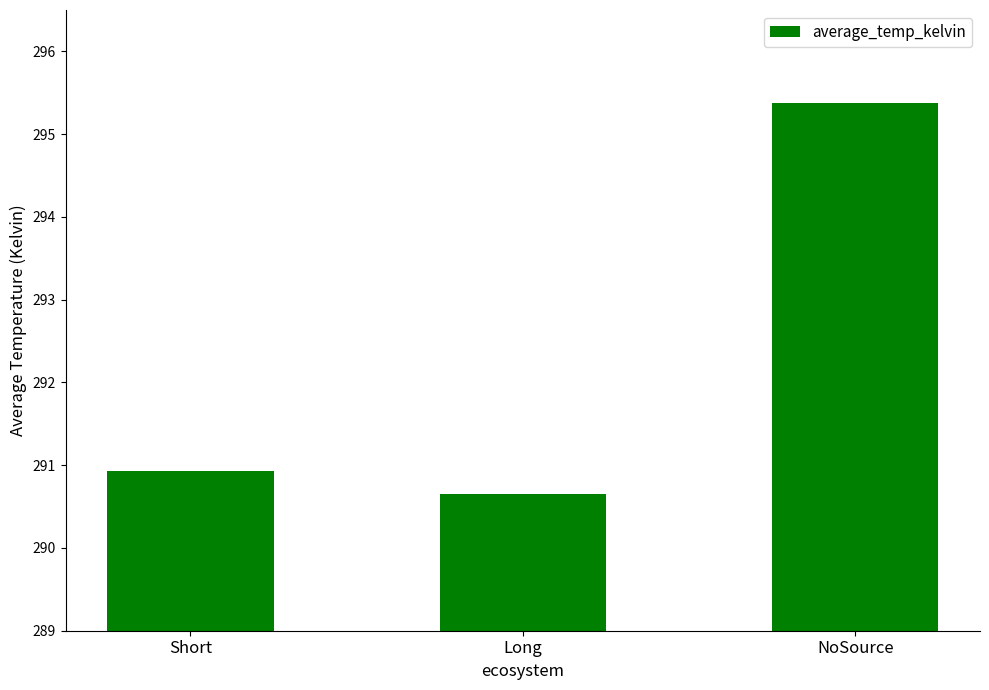

The value at Long is 487.9. True or false?

False